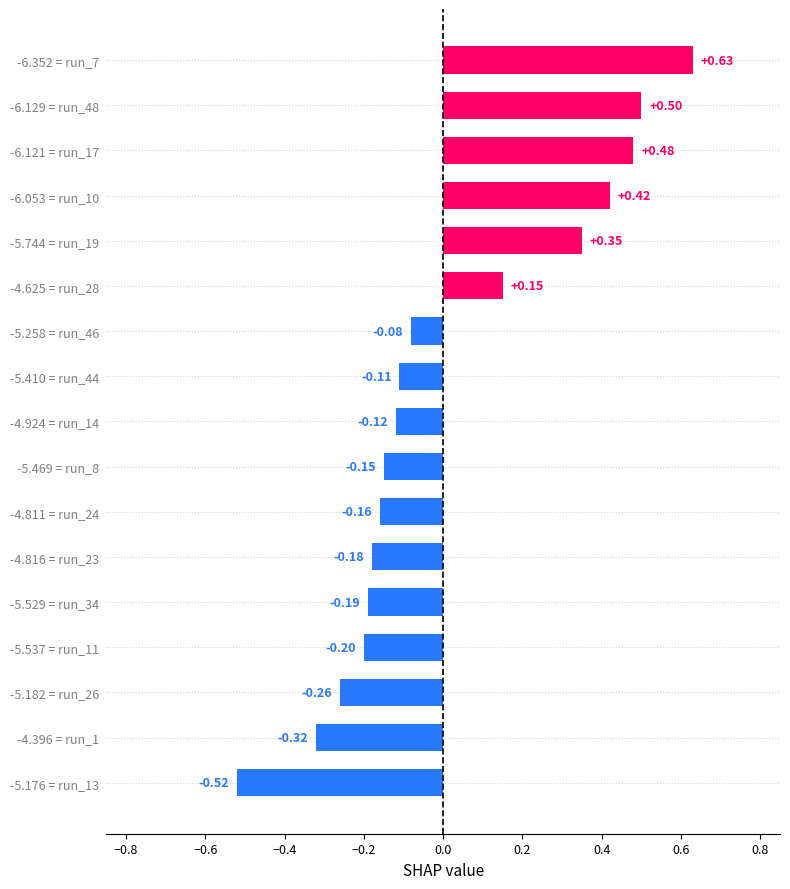

Rank the categories by value from highest to lowest.

-6.352 = run_7, -6.129 = run_48, -6.121 = run_17, -6.053 = run_10, -5.744 = run_19, -4.625 = run_28, -5.258 = run_46, -5.410 = run_44, -4.924 = run_14, -5.469 = run_8, -4.811 = run_24, -4.816 = run_23, -5.529 = run_34, -5.537 = run_11, -5.182 = run_26, -4.396 = run_1, -5.176 = run_13